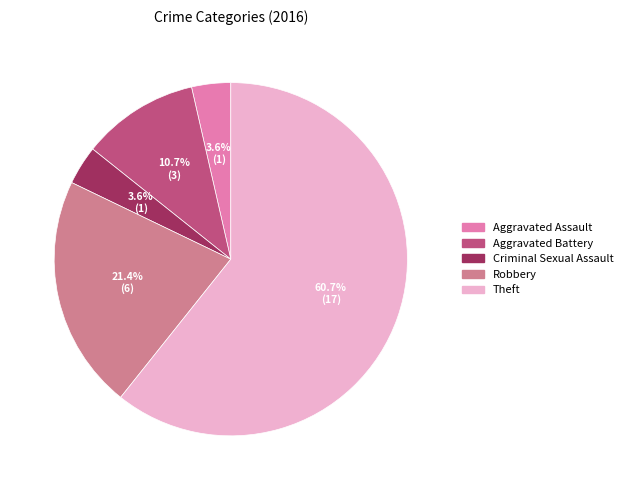

True or false: Aggravated Assault accounts for 18% of the total.

False